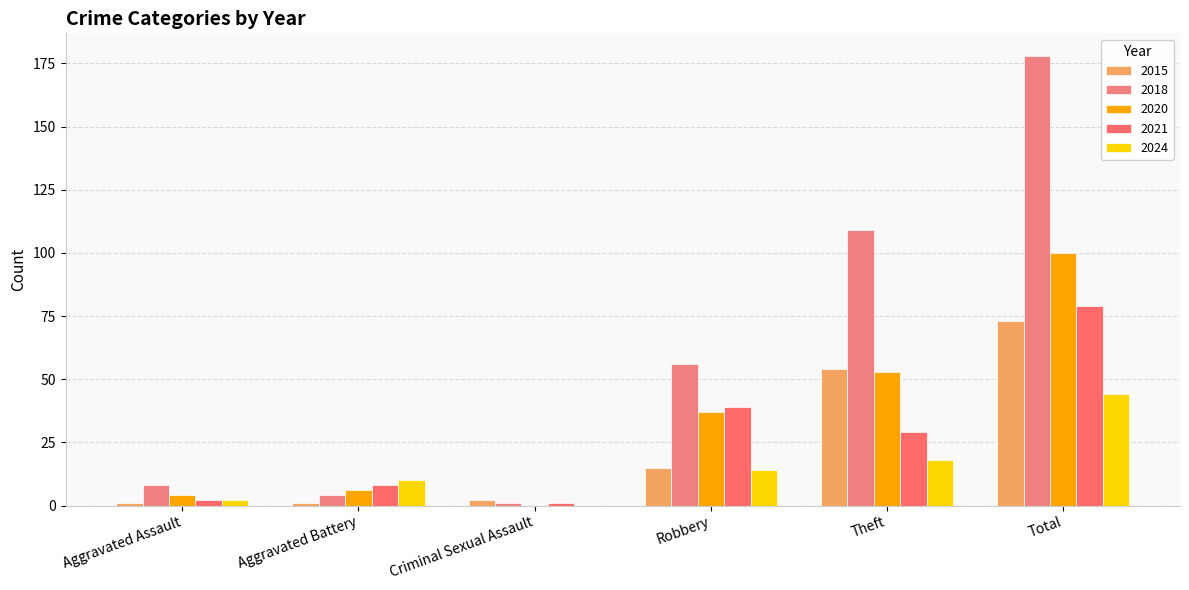

Reading left to right, what are all the values shown in this chart?

2015: 1	1	2	15	54	73
2018: 8	4	1	56	109	178
2020: 4	6	0	37	53	100
2021: 2	8	1	39	29	79
2024: 2	10	0	14	18	44